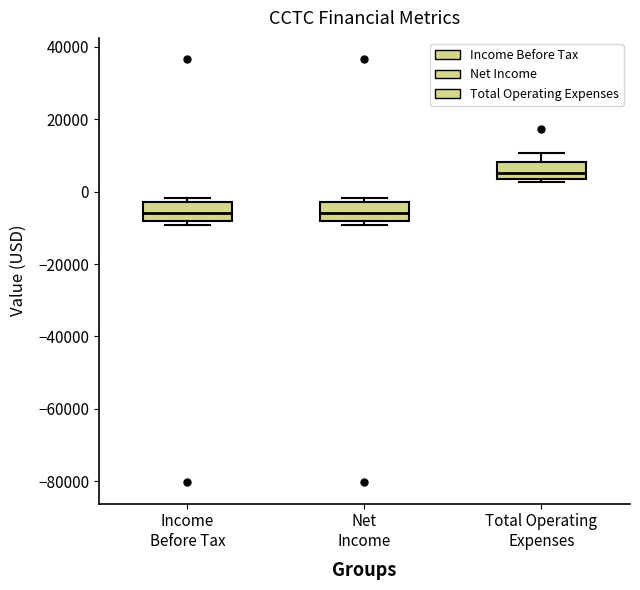

Reading left to right, transcribe this box plot: for each box, give where its median line is, the range the box spans, and where its two whiskers end, as read against the y-axis. The values are not printed on the chart, so give them approximately, as read against the axis.

Income Before Tax: median -6000, box -8000 to -2000, whiskers -10000 to -2000 (just above the box's upper edge)
Net Income: median -6000, box -8000 to -2000, whiskers -10000 to -2000 (just above the box's upper edge)
Total Operating Expenses: median 6000, box 4000 to 8000, whiskers 2000 to 10000